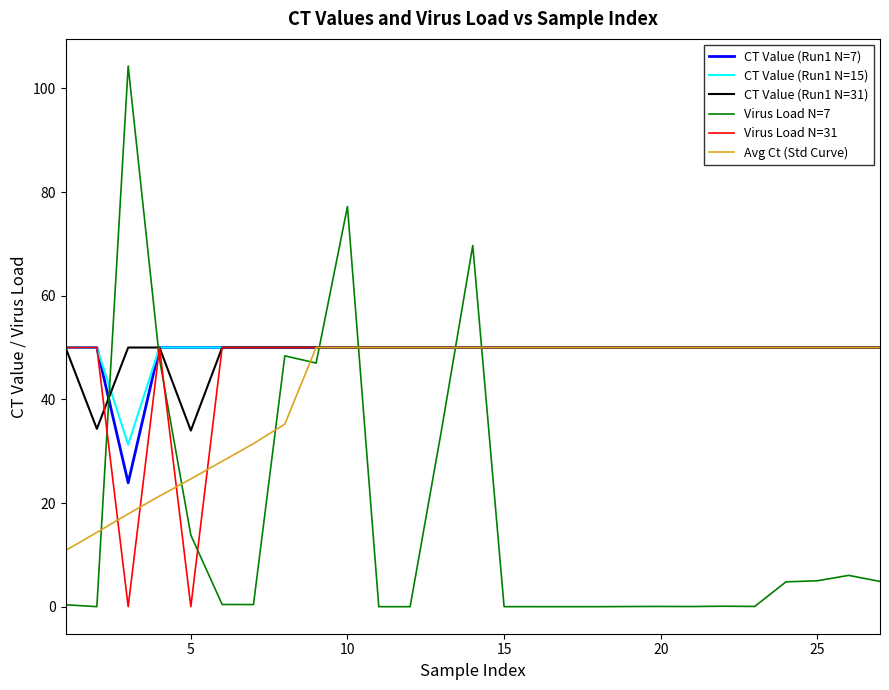

What is the difference between the second highest and minimum values in the CT Value (Run1 N=15) series?

18.7